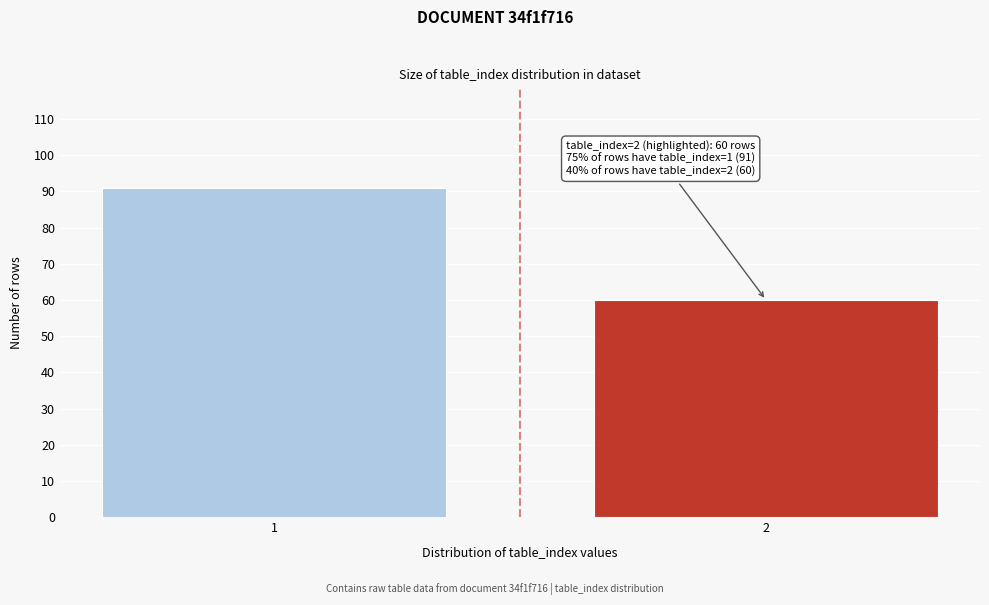

Reading left to right, extract all data points from this chart.

1=91	2=60